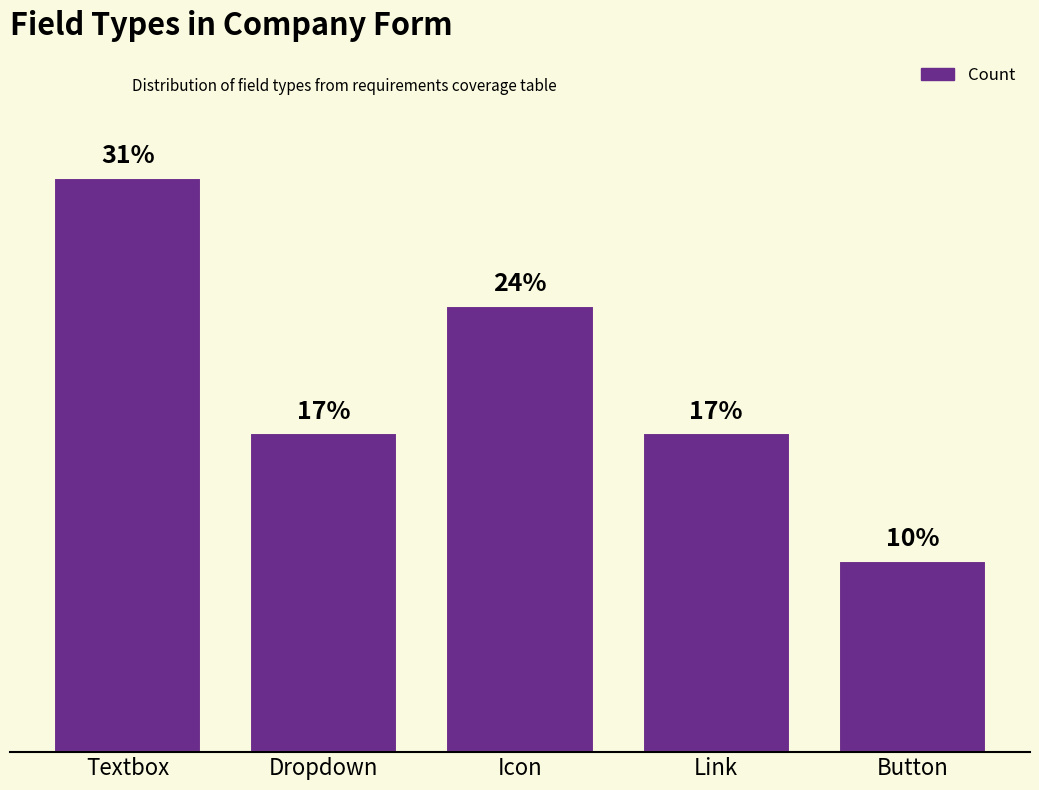

How many bars are there in total?

5